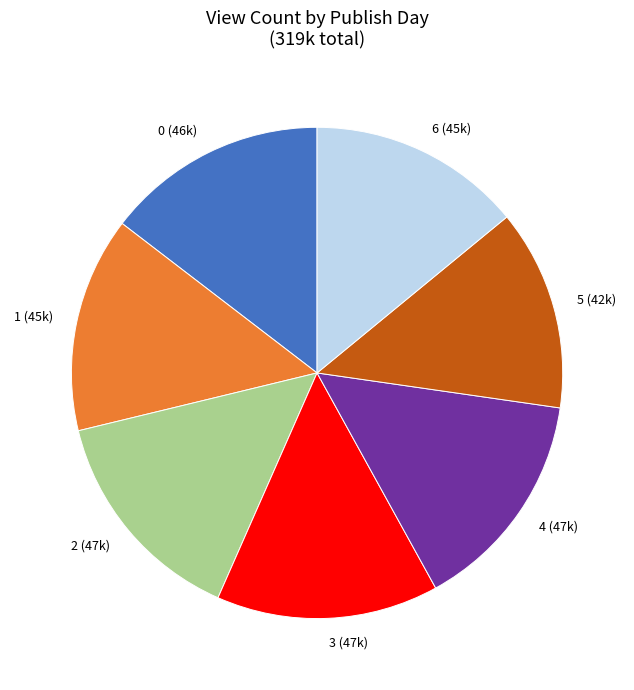

Is there a majority slice in this chart?

No